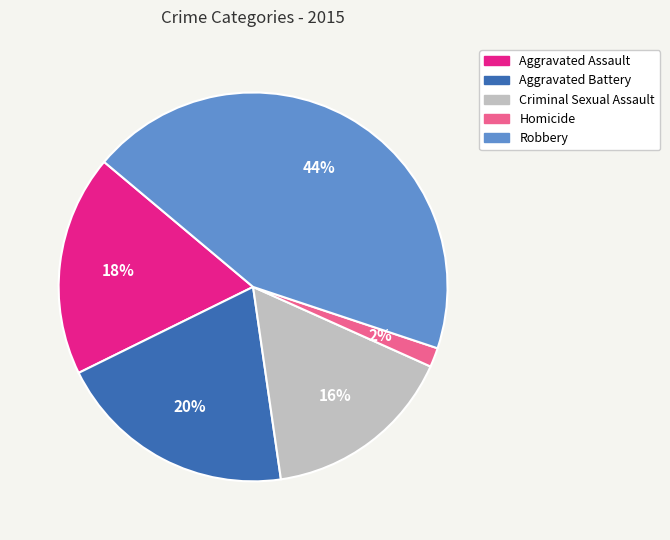

Is it true that Robbery is 56% of the pie?

False